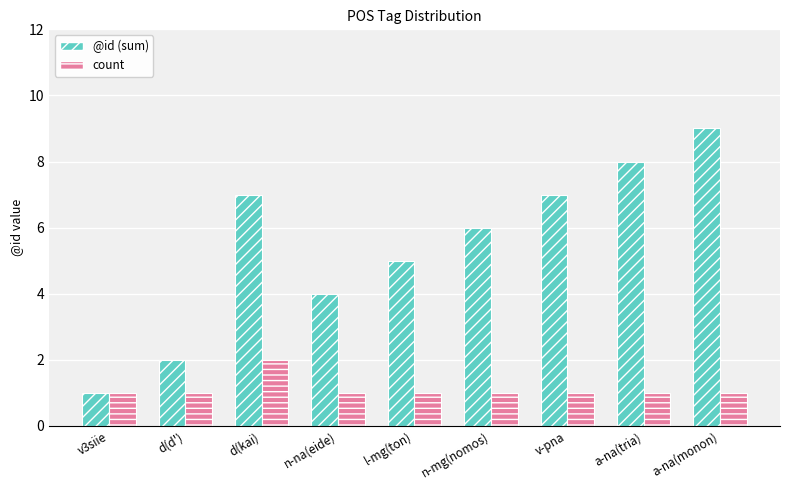

Which category has the highest value across all series?

a-na(monon)